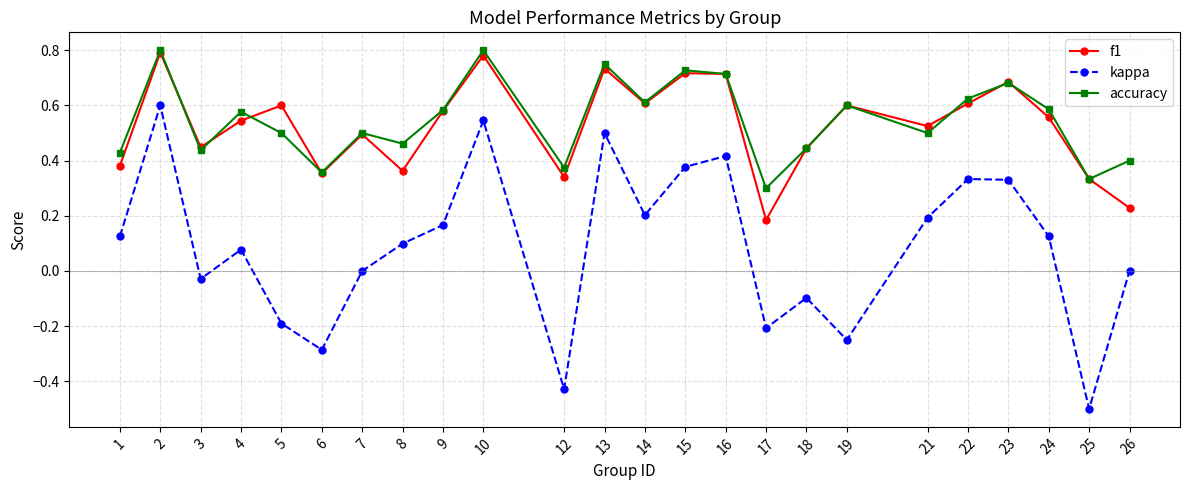

What is the smallest value displayed?

-0.5